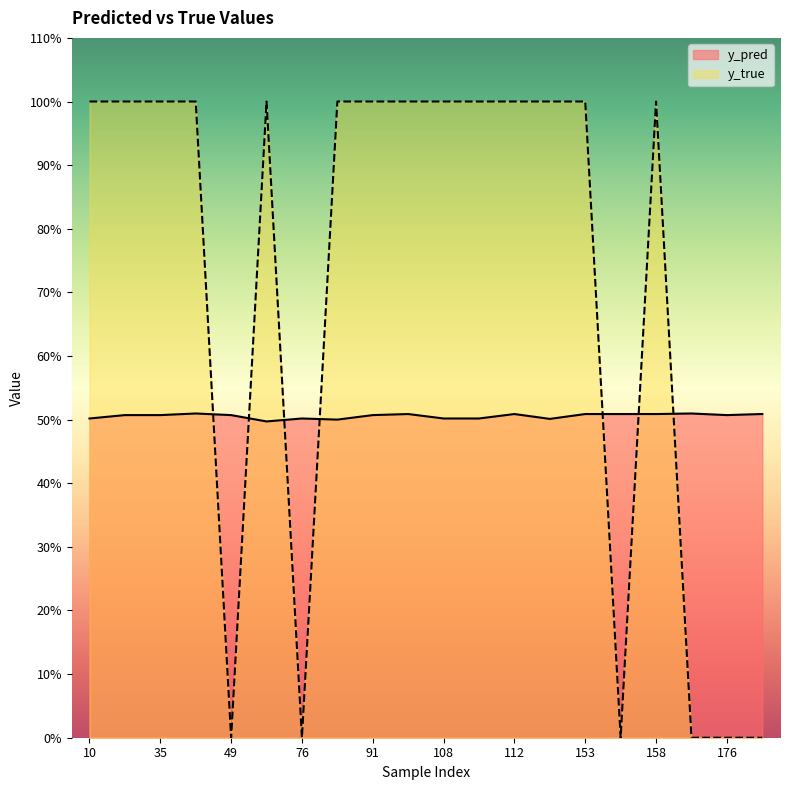

List the series in order of their peak value, highest first.

y_true, y_pred